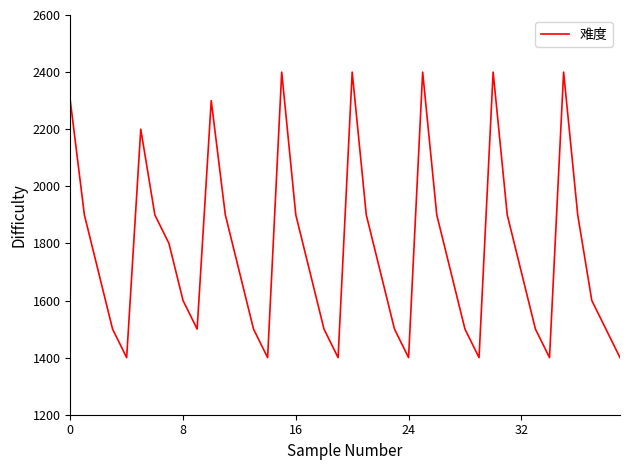

What is the difference between the maximum and minimum values?

1000